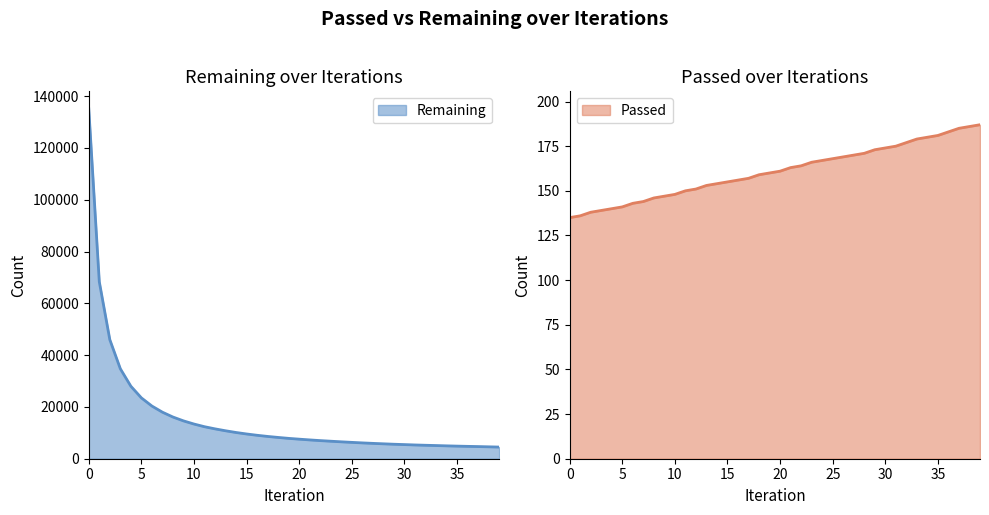

The Remaining series shows 135092 at 0. True or false?

True